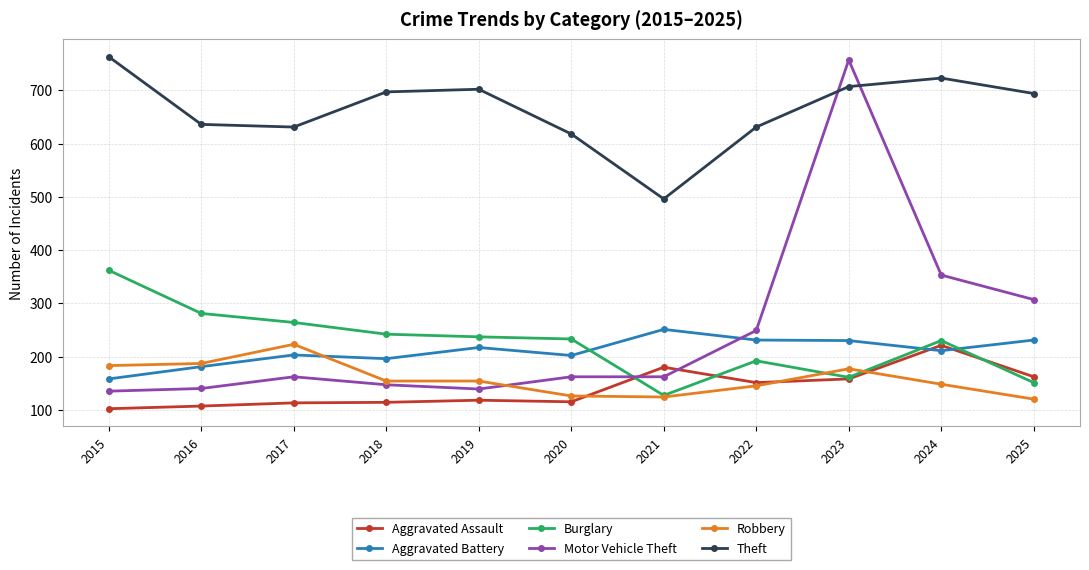

What is the difference between the Motor Vehicle Theft values at 2016 and 2017?

22